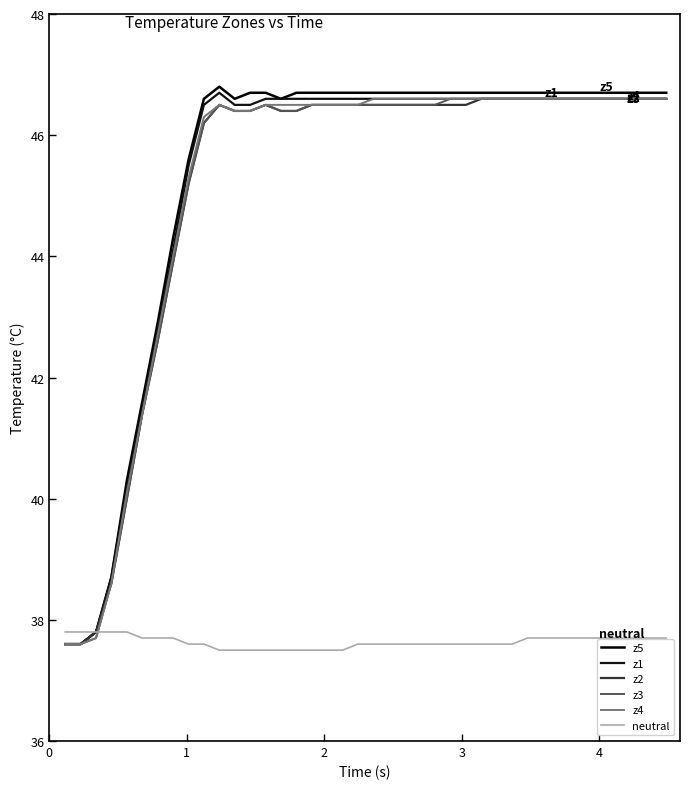

Which series has the largest total across all categories?

z5